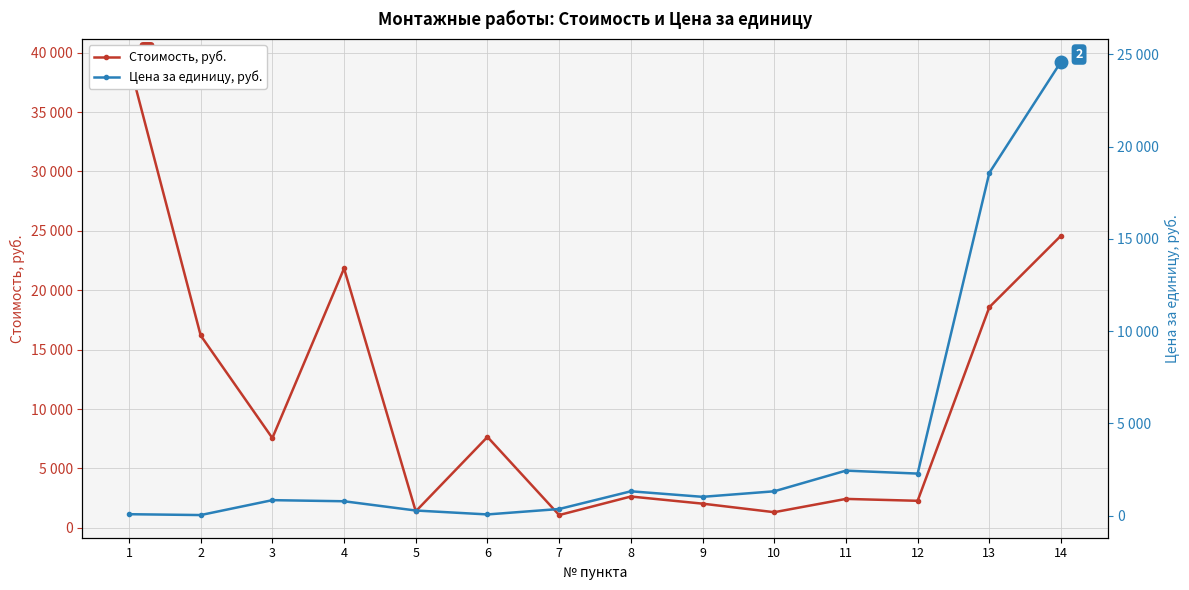

True or false: Цена за единицу, руб. and Стоимость, руб. intersect in this chart.

False